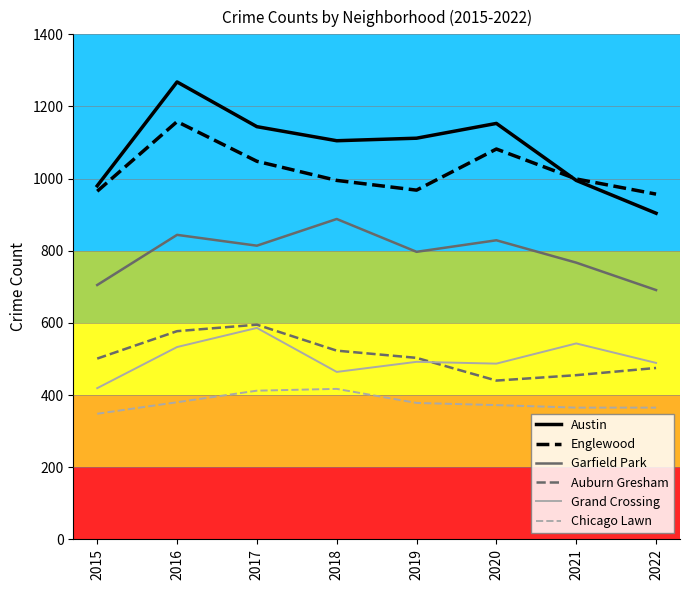

Read the Chicago Lawn value at 2015.

348